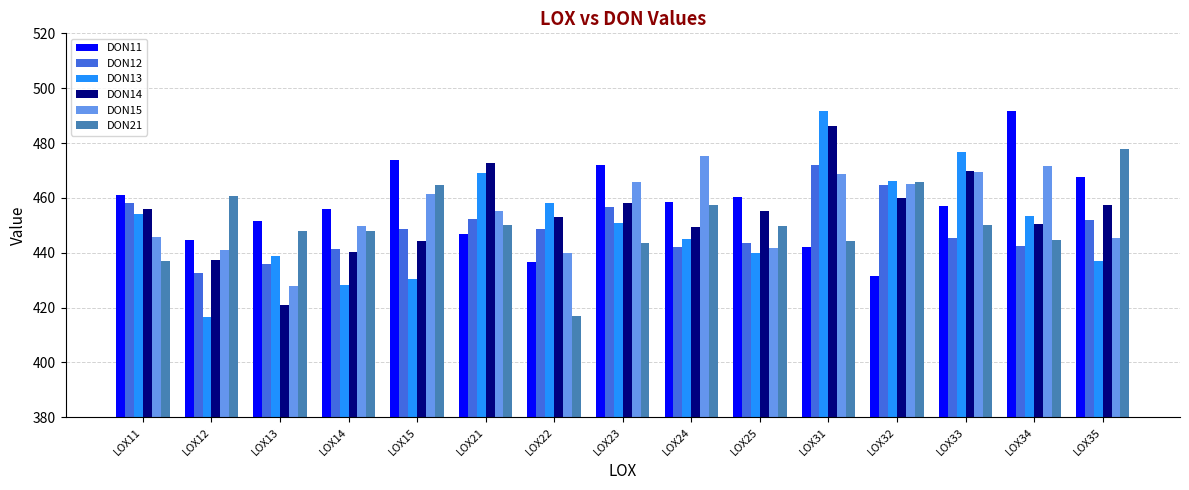

The value of DON13 at LOX11 is 169.9. True or false?

False